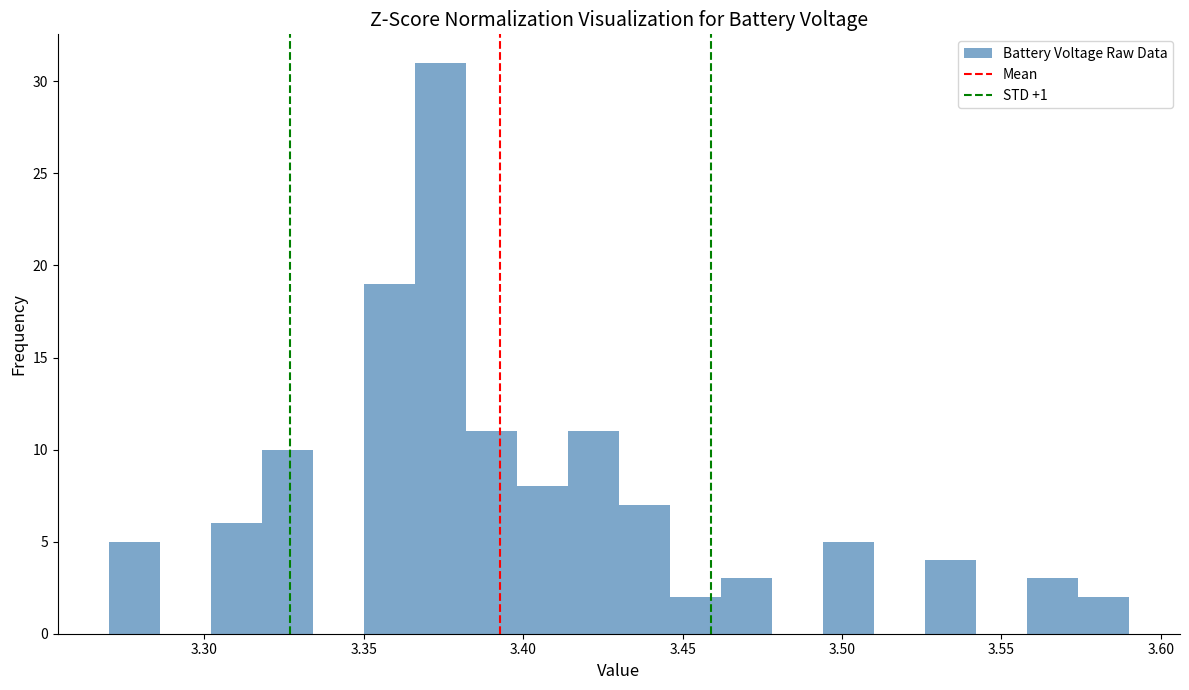

Read against the x-axis, roughly where is the centre of the tallest bar?

3.375